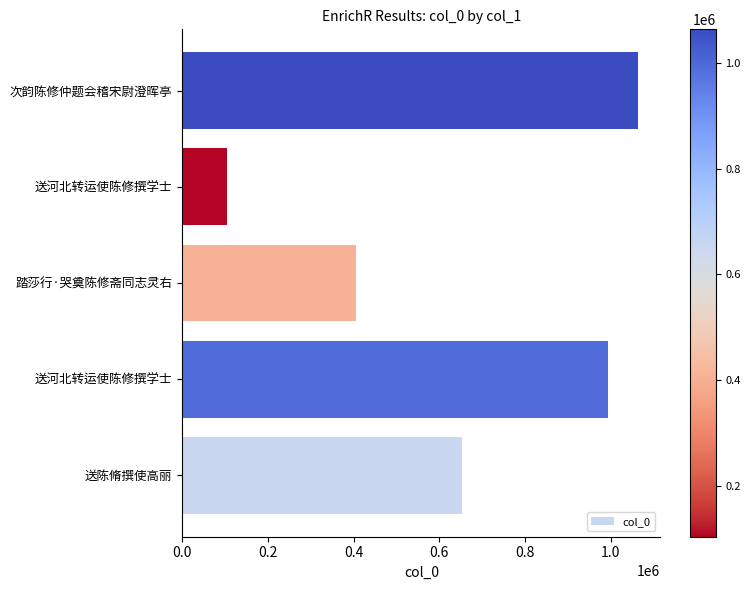

Does the chart contain any negative values?

No